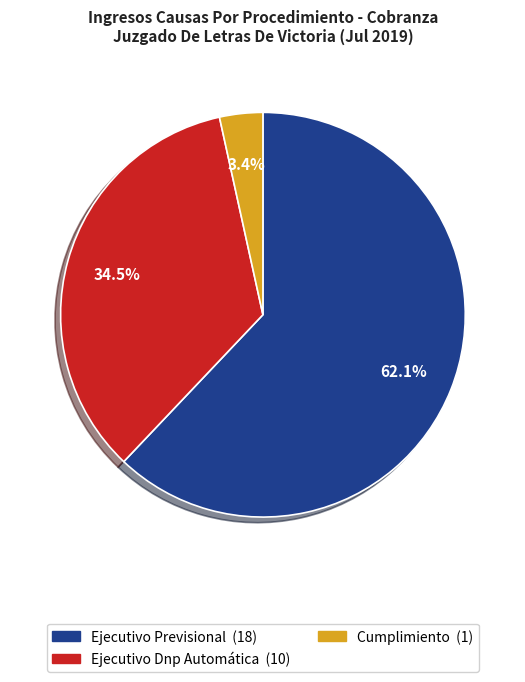

The Ejecutivo Previsional slice represents 50% of the pie. True or false?

False